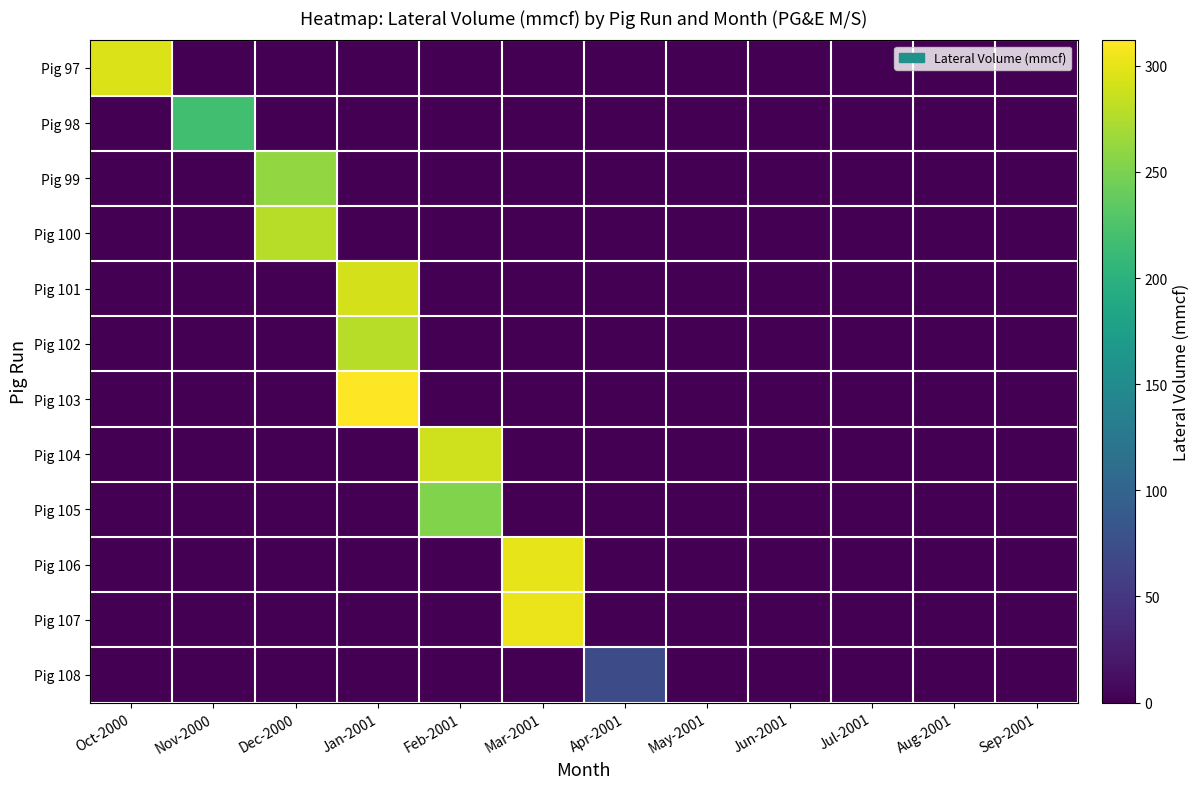

At Jun-2001, list the series in order from largest to smallest.

Pig 97, Pig 98, Pig 99, Pig 100, Pig 101, Pig 102, Pig 103, Pig 104, Pig 105, Pig 106, Pig 107, Pig 108